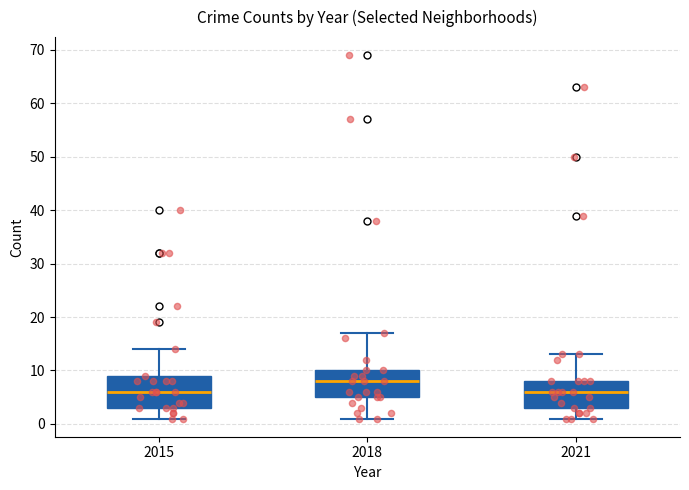

Reading left to right, transcribe this box plot: for each box, give where its median line is, the range the box spans, and where its two whiskers end, as read against the y-axis. The values are not printed on the chart, so give them approximately, as read against the axis.

2015: median 6, box 3 to 9, whiskers 1 to 14
2018: median 8, box 5 to 10, whiskers 1 to 17
2021: median 6, box 3 to 8, whiskers 1 to 13